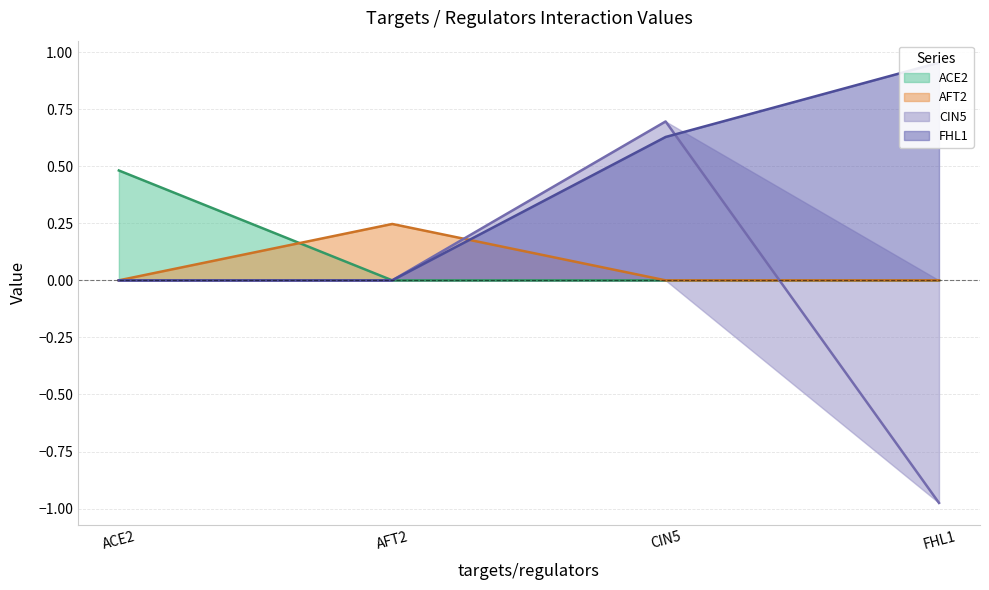

How many series are shown in this chart?

4